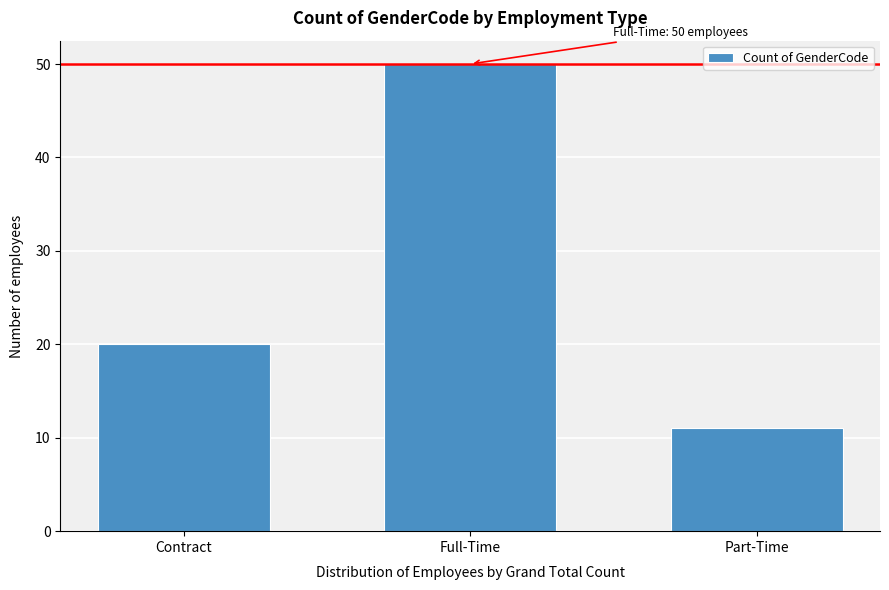

Reading left to right, transcribe all the data shown in this chart.

Contract=20	Full-Time=50	Part-Time=11